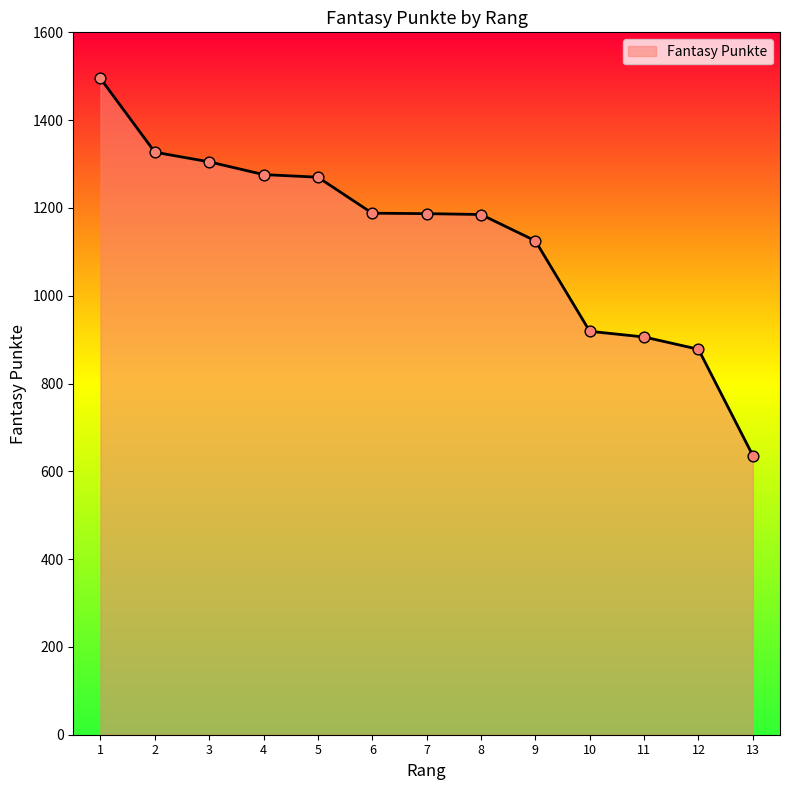

Between 4 and 9, which is larger?

4